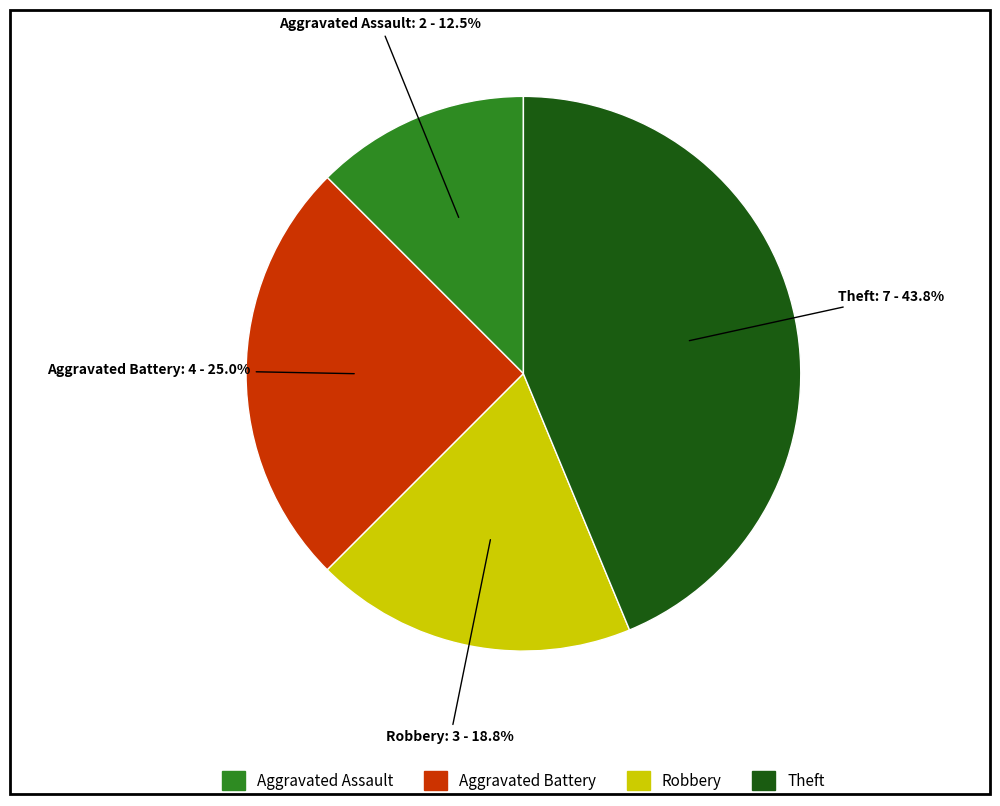

Is there a majority slice in this chart?

No